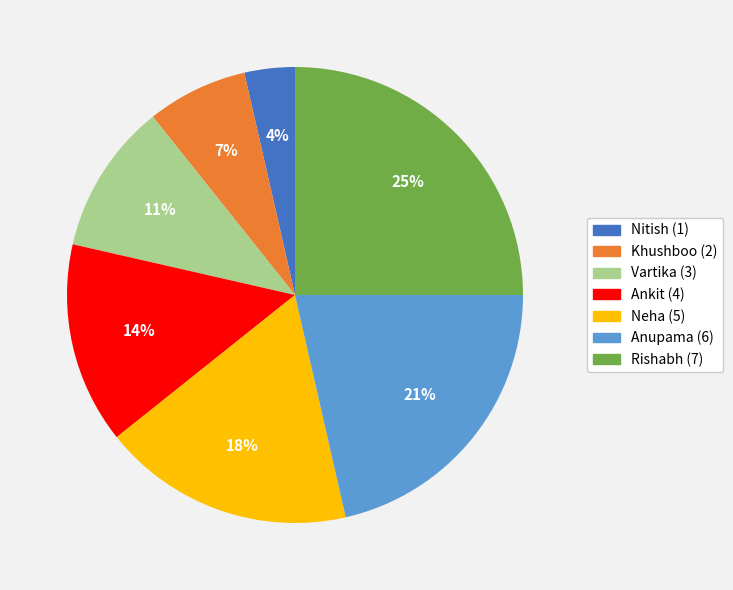

To the nearest percent, what is the average slice percentage?

14%